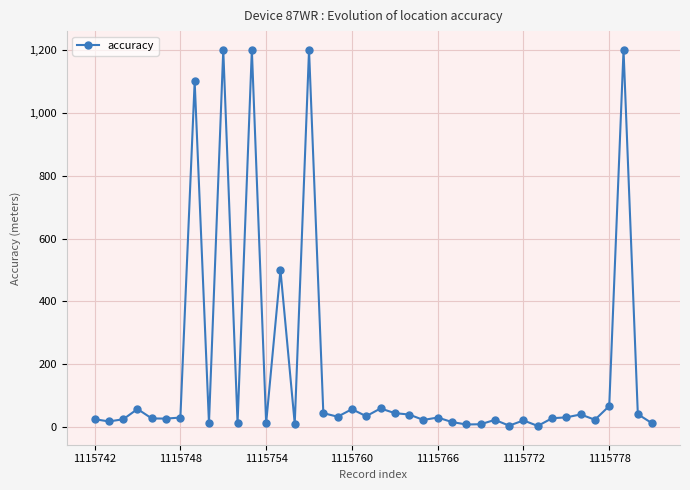

What is the maximum value shown in the chart?

1200.0